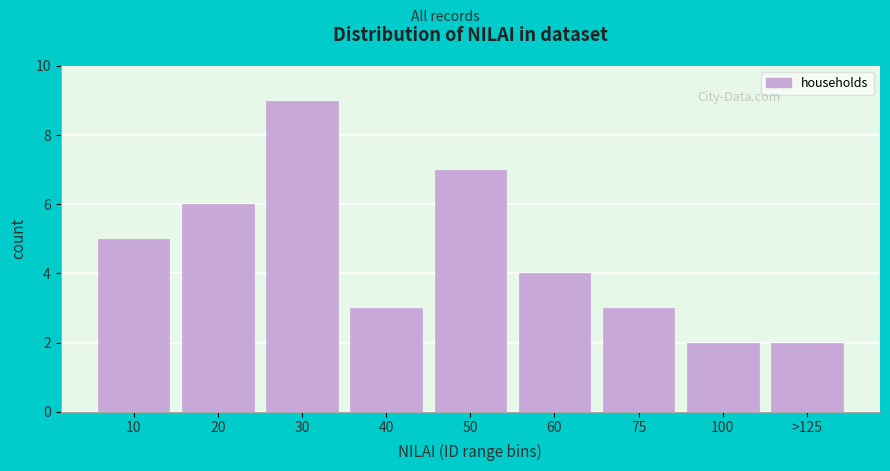

Reading left to right, what are all the values shown in this chart?

5	6	9	3	7	4	3	2	2